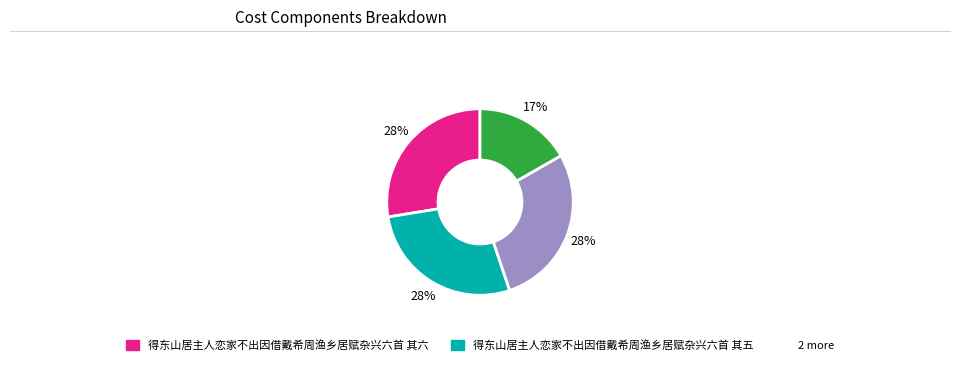

To the nearest percent, what is the average slice percentage?

25%